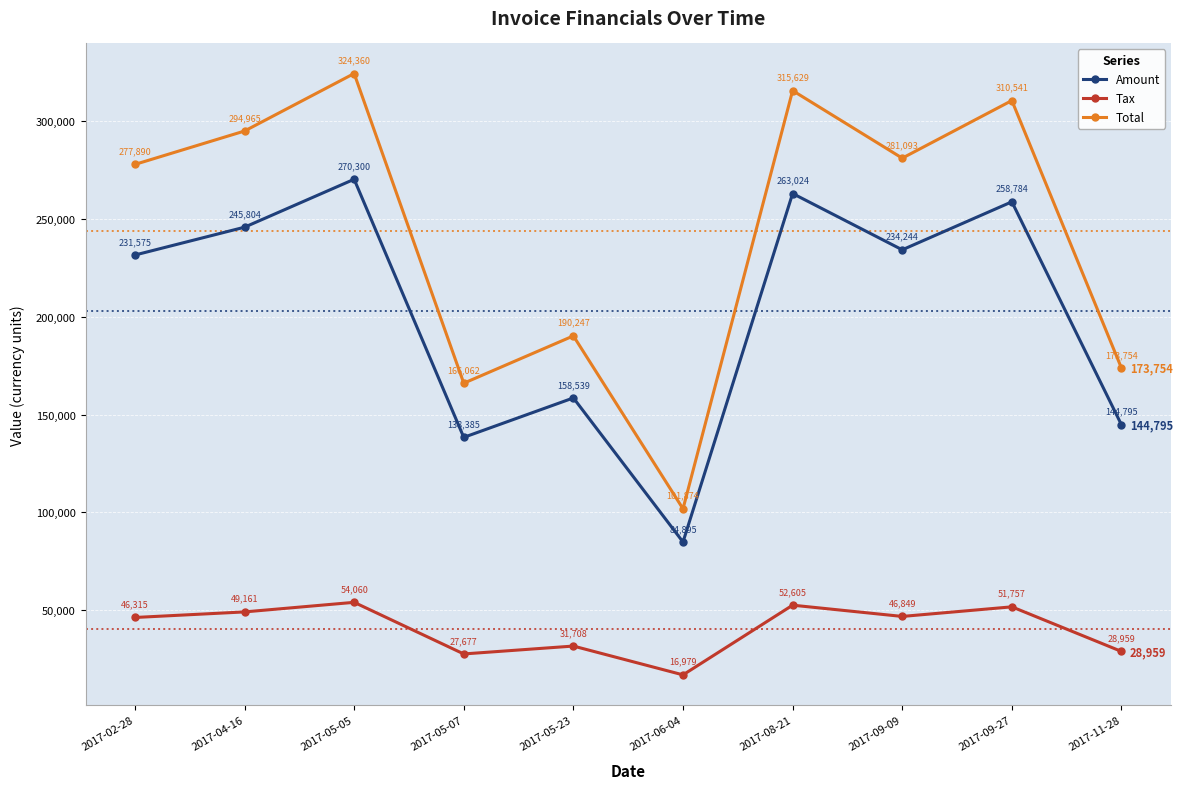

How many interior local valleys does the Amount series have?

3